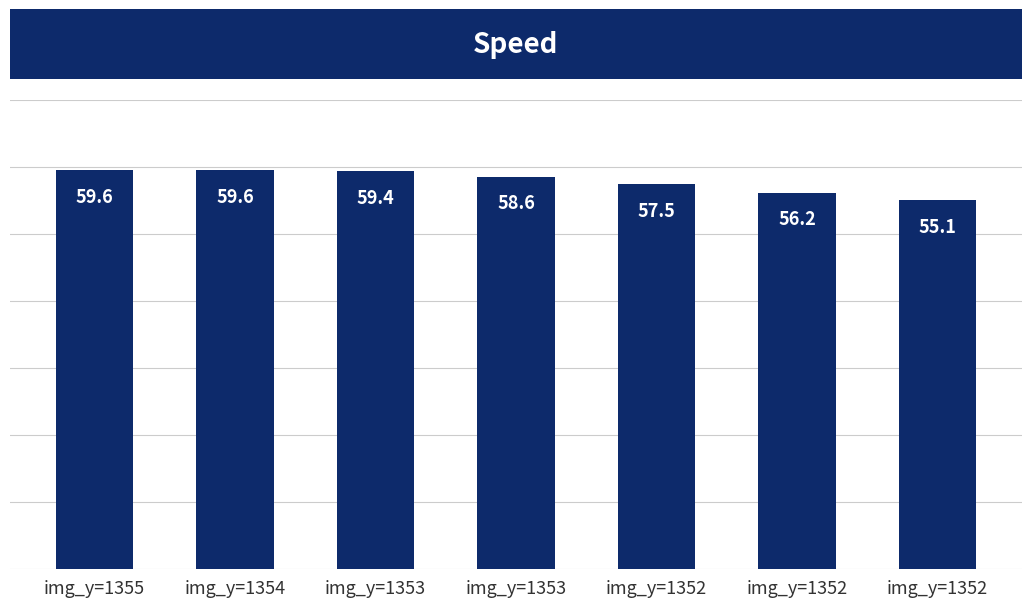

At which label is the value closest to 57?

img_y=1352